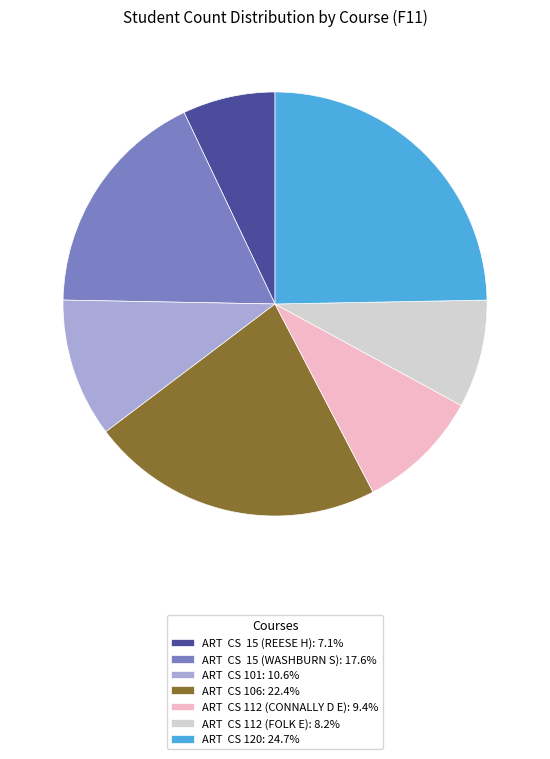

Approximately how many times larger is the value at ART CS 15 (REESE H): 7.1% compared to ART CS 101: 10.6%?

0.7